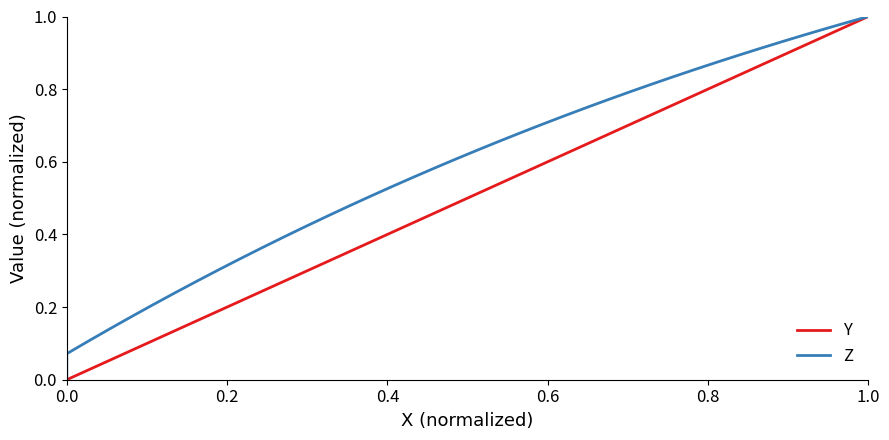

What are all the series names shown in the legend?

Y, Z